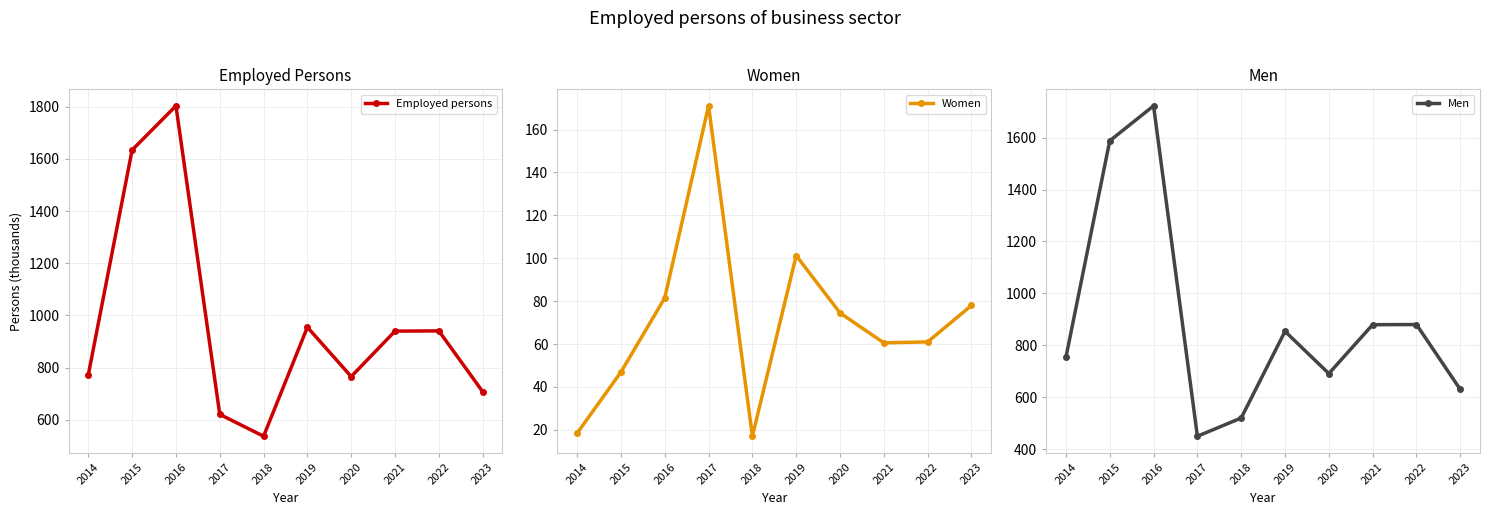

At 2023, list the series in order from largest to smallest.

Employed persons, Men, Women